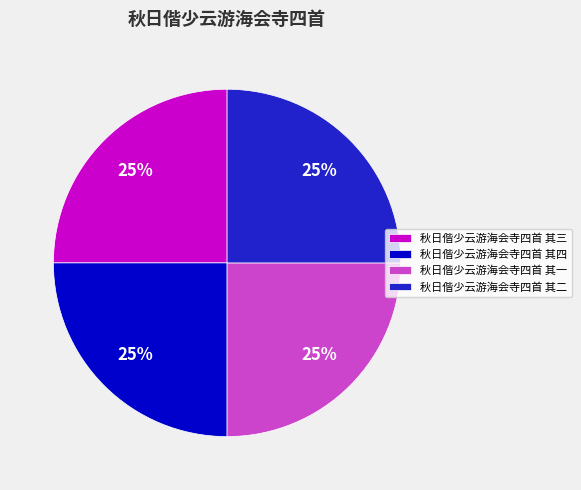

Approximately how many times larger is the value at 秋日偕少云游海会寺四首 其四 compared to 秋日偕少云游海会寺四首 其三?

1.0